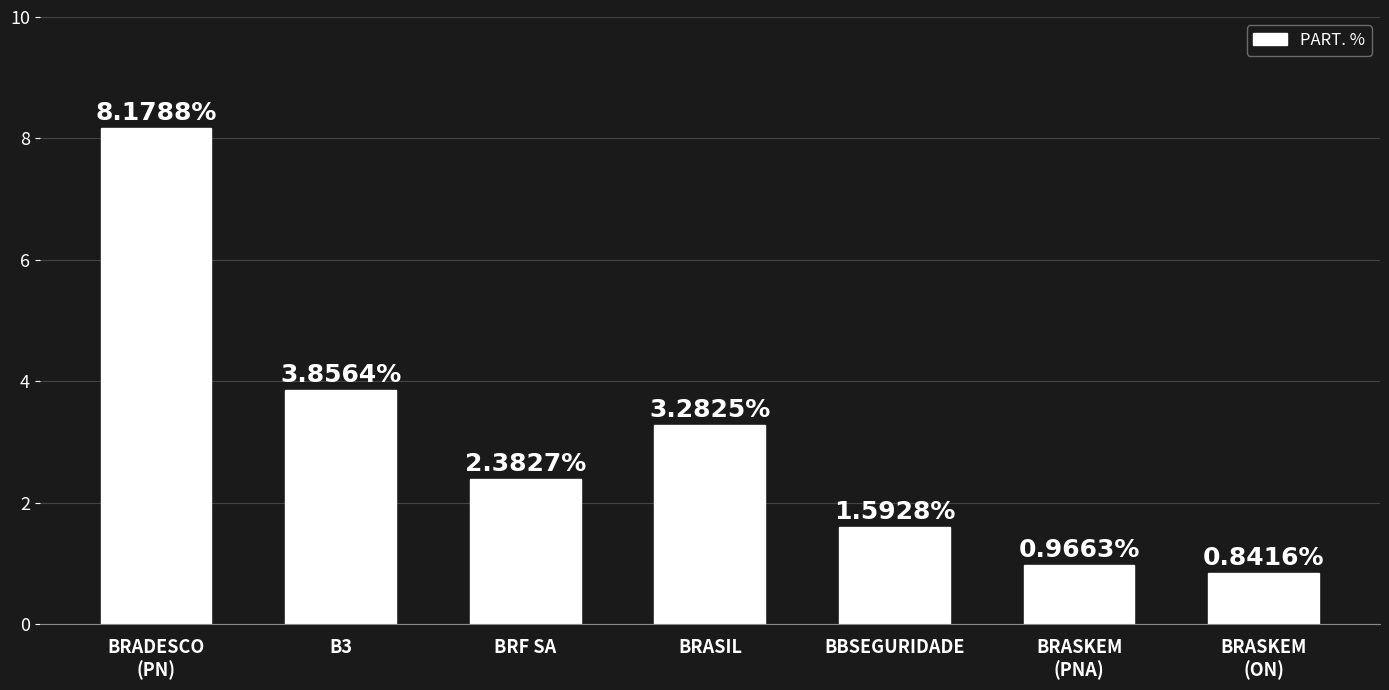

What is the difference between the second highest and second lowest values?

2.9